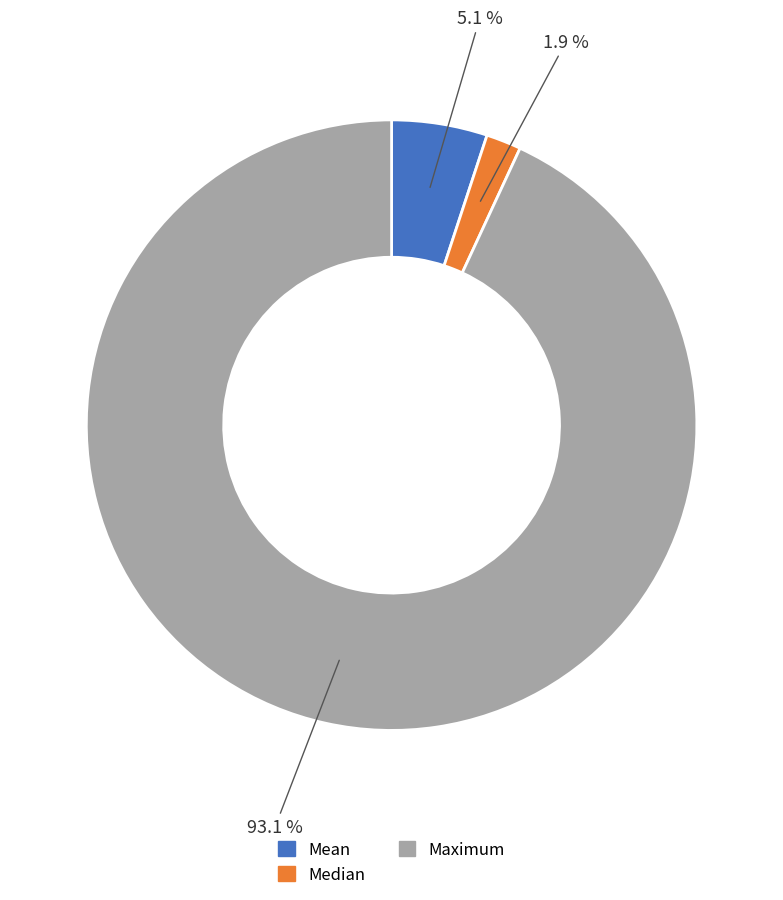

Combined, do Maximum and Mean account for over 50%?

Yes